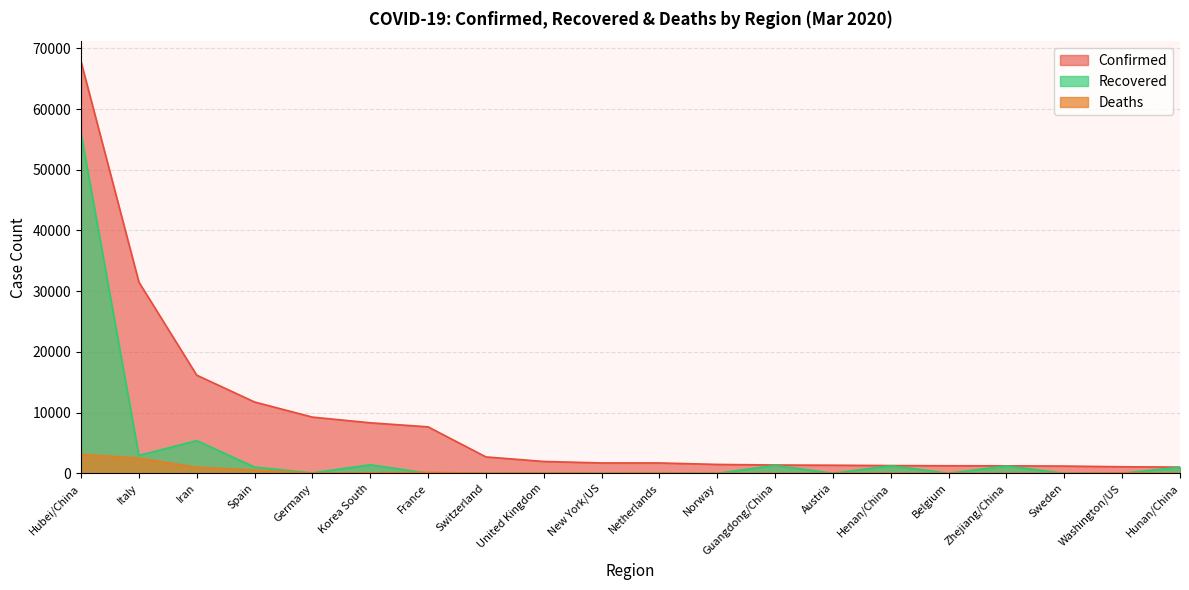

List the series in order of their peak value, highest first.

Confirmed, Recovered, Deaths